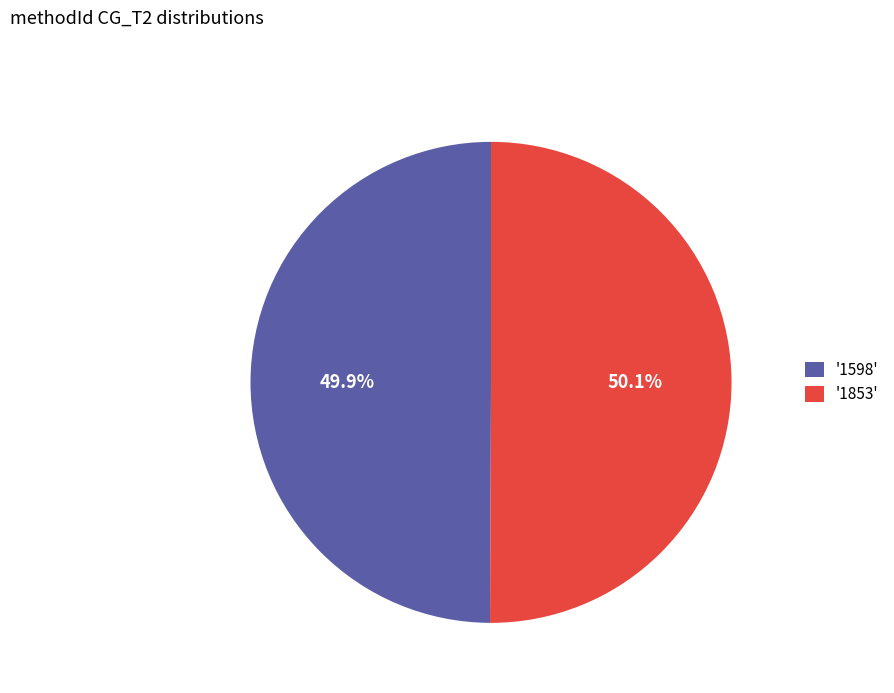

What is the ratio of the value at '1853' to the value at '1598'?

1.0